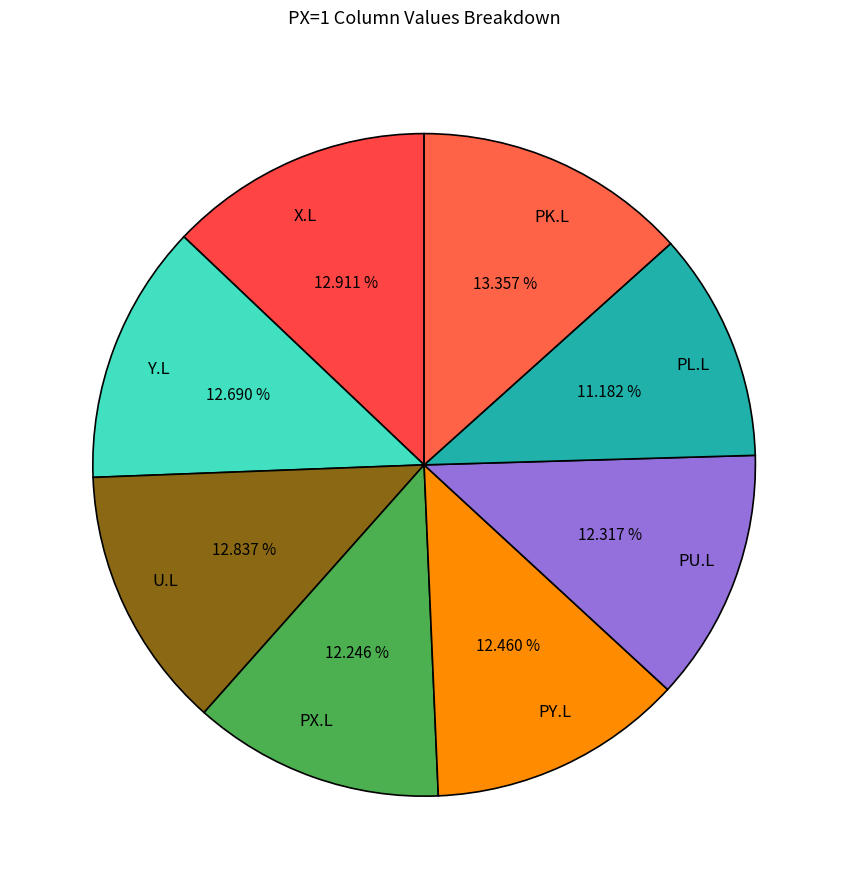

Which category has the smallest portion of the pie?

PL.L